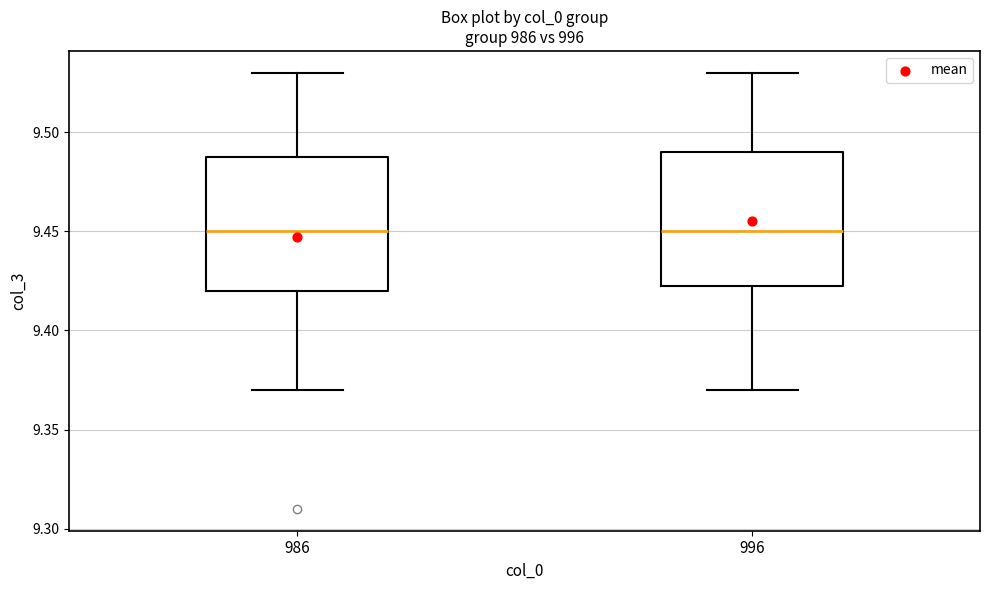

Reading left to right, read every box against the y-axis: the position of its median line, the range the box covers, and the ends of its whiskers. The values are not printed on the chart, so give them approximately, as read against the axis.

986: median 9.450, box 9.420 to 9.490, whiskers 9.370 to 9.530
996: median 9.450, box 9.425 to 9.490, whiskers 9.370 to 9.530